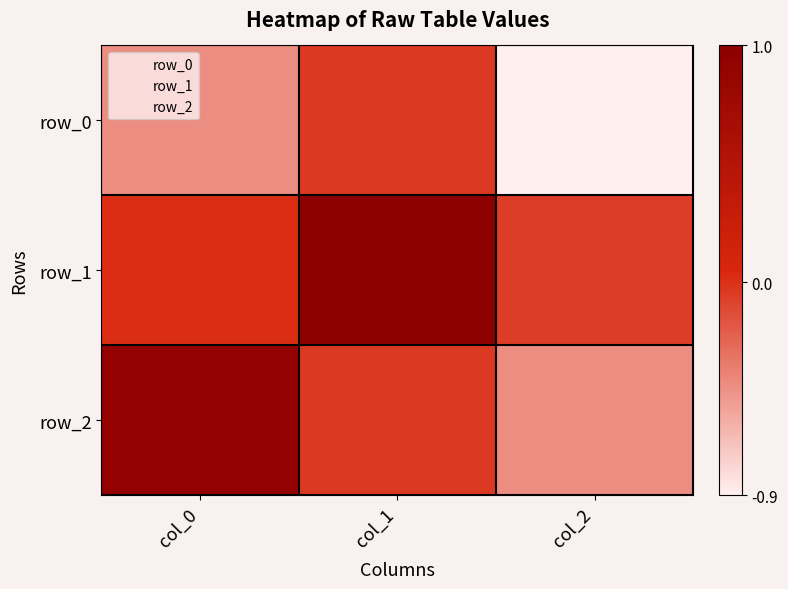

What is the minimum value for row_0?

-0.9